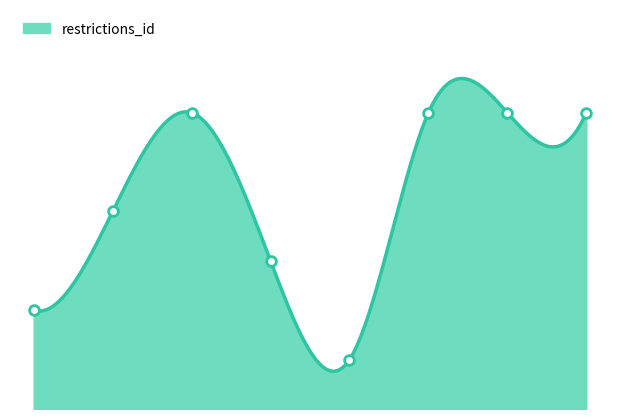

Which has a higher value, 5 or 6?

6